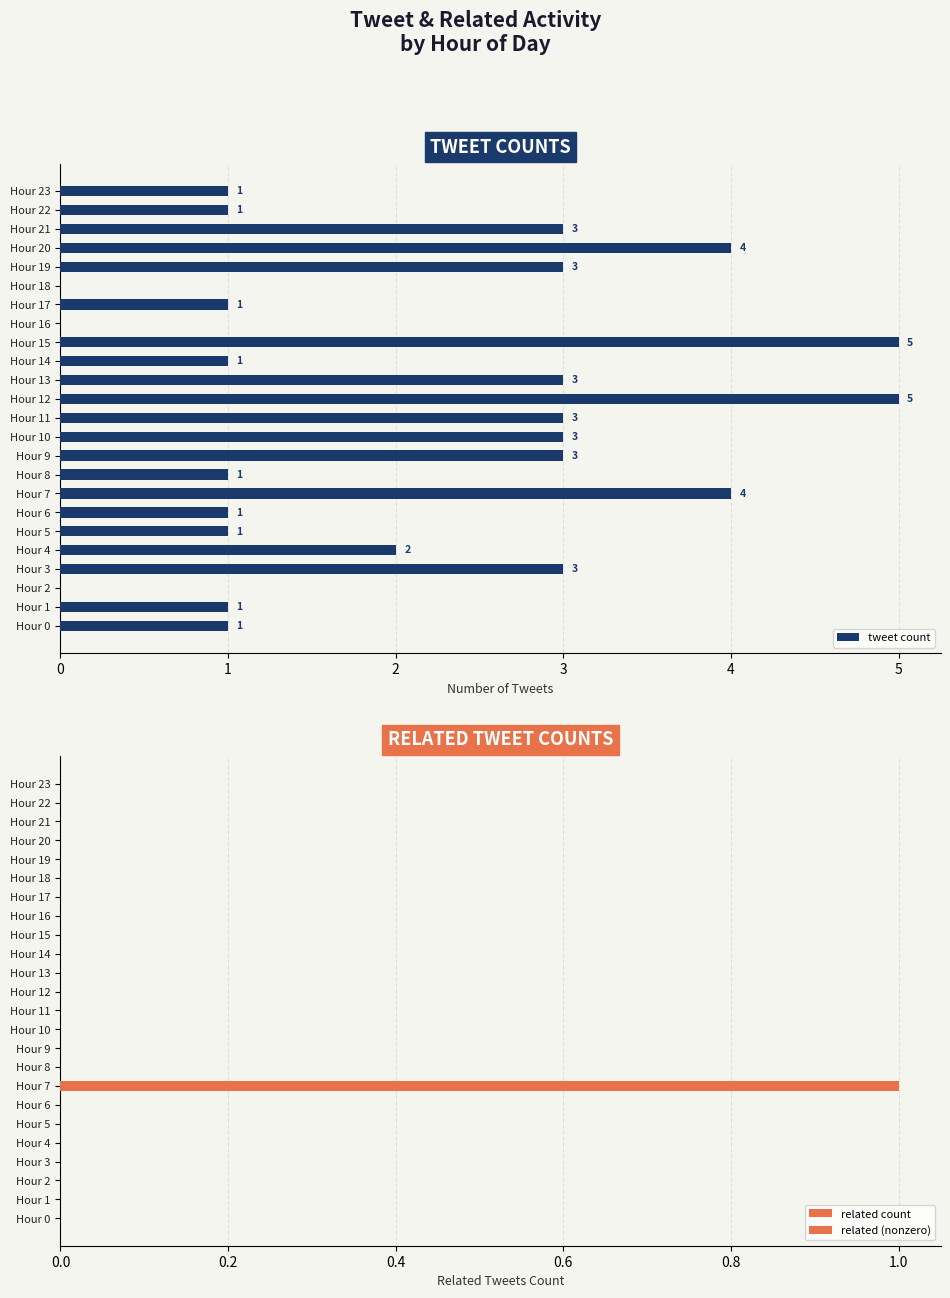

Is it true that tweet count equals 0 at Hour 14?

False